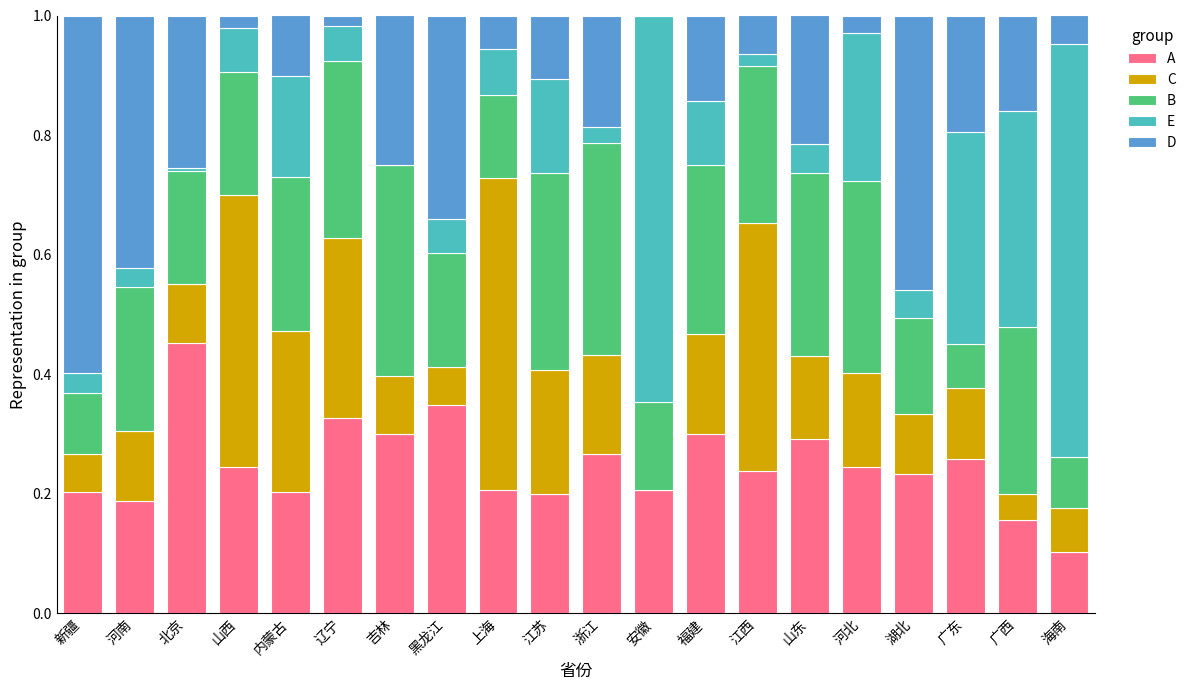

Which category has the highest value in the A series?

北京